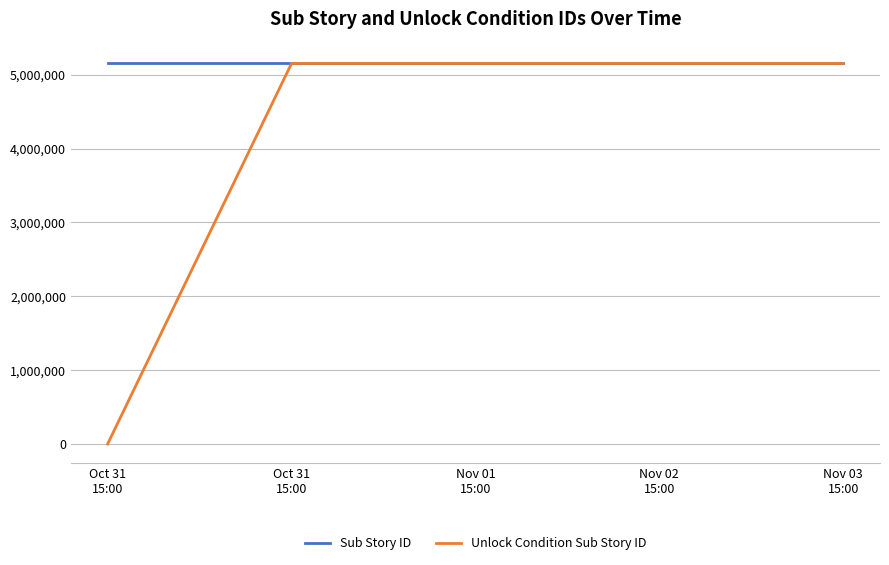

Does the chart display data point markers on the line(s)?

No